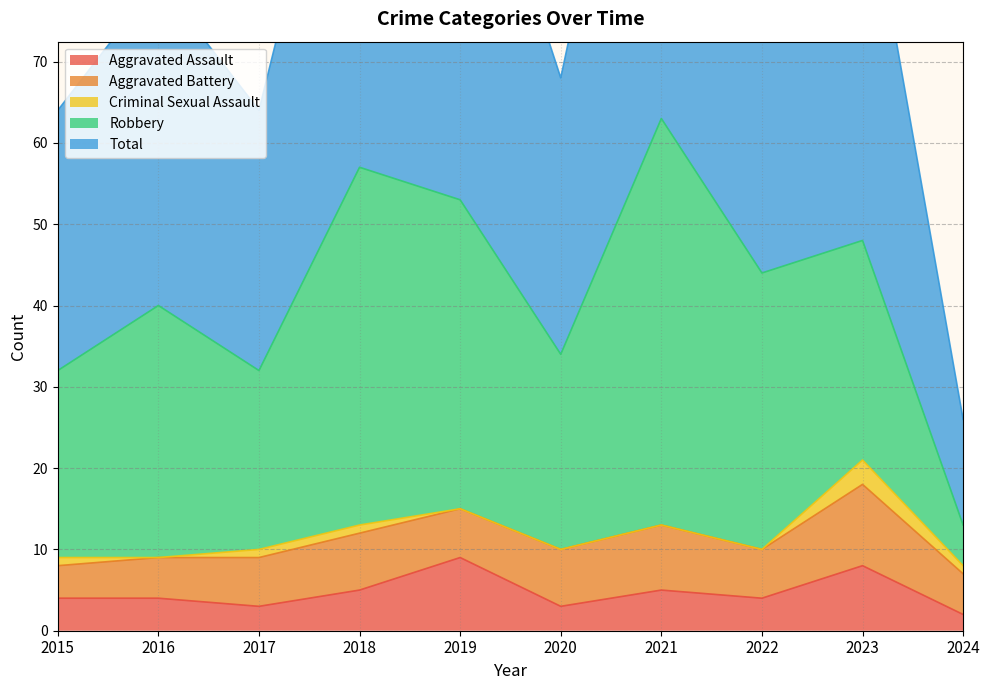

Reading left to right, transcribe all the data shown in this chart.

Aggravated Assault: 4	4	3	5	9	3	5	4	8	2
Aggravated Battery: 4	5	6	7	6	7	8	6	10	5
Criminal Sexual Assault: 1	0	1	1	0	0	0	0	3	1
Robbery: 23	31	22	44	38	24	50	34	27	5
Total: 32	40	32	57	53	34	63	44	48	13